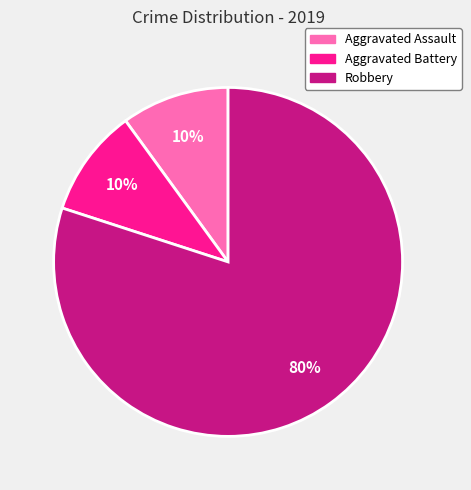

What is the largest slice in the pie chart?

Robbery